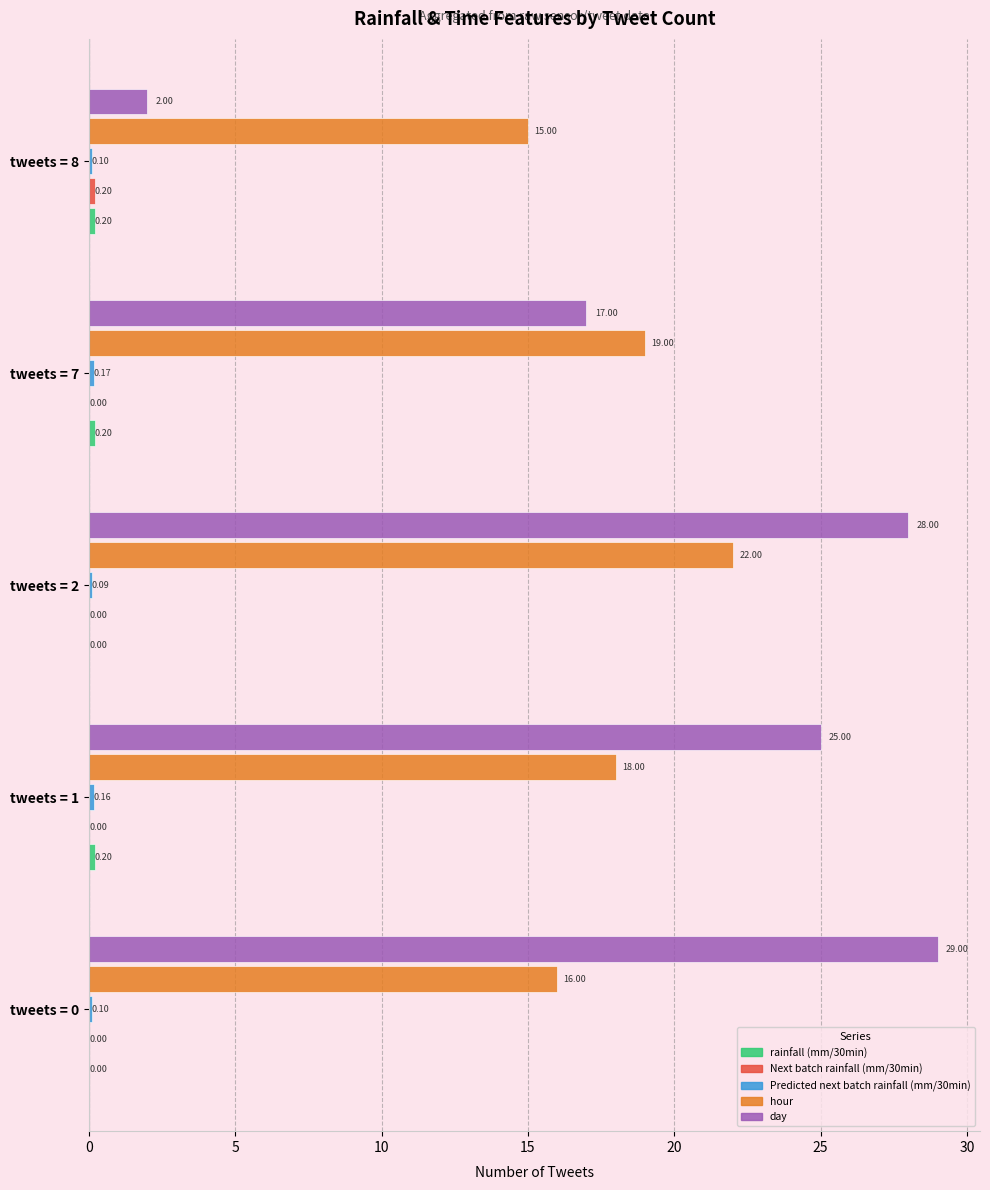

Which series has the largest total across all categories?

day